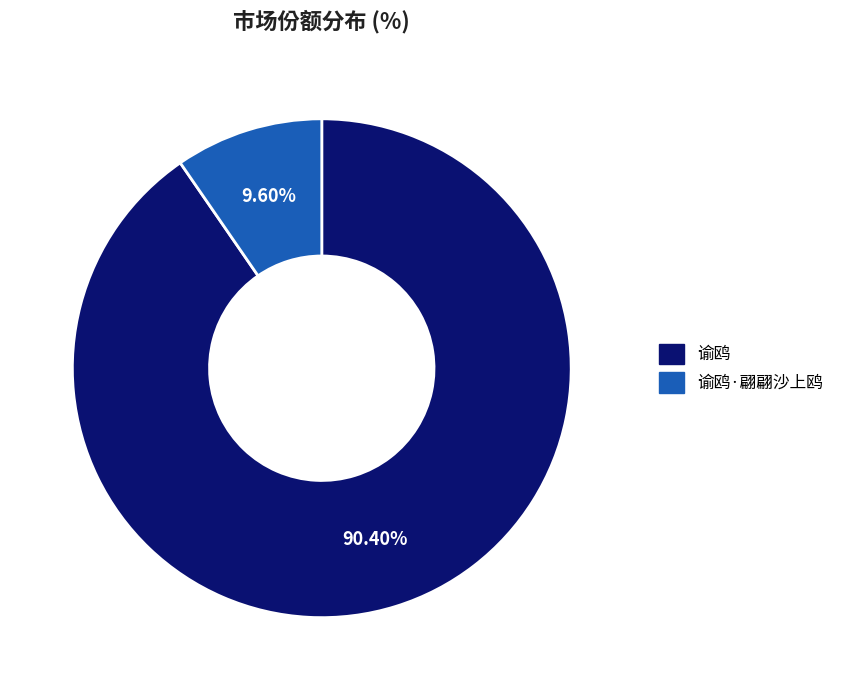

Is there any slice that represents more than half of the pie?

Yes